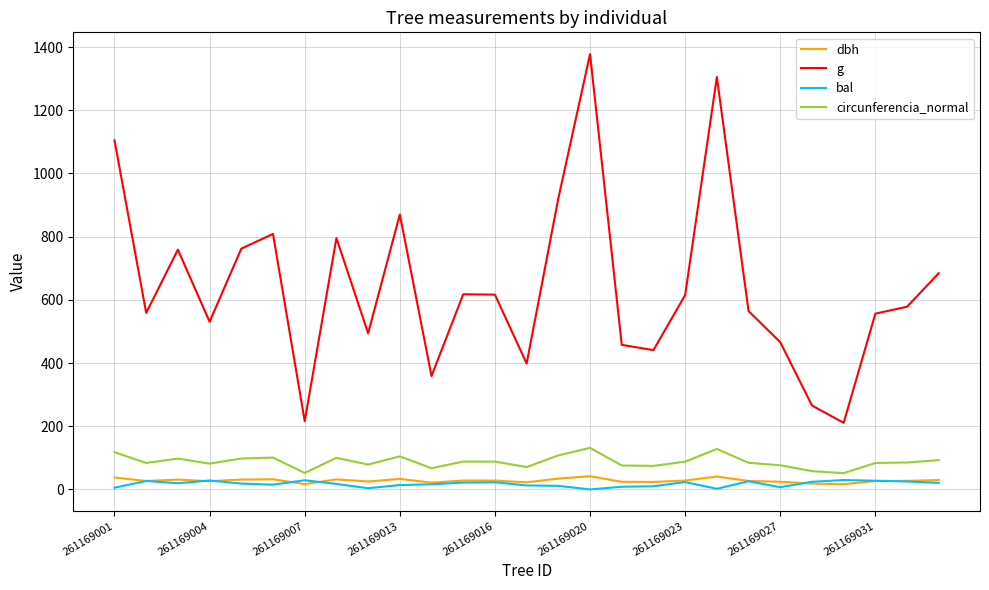

Which series has the largest range (max minus min)?

g